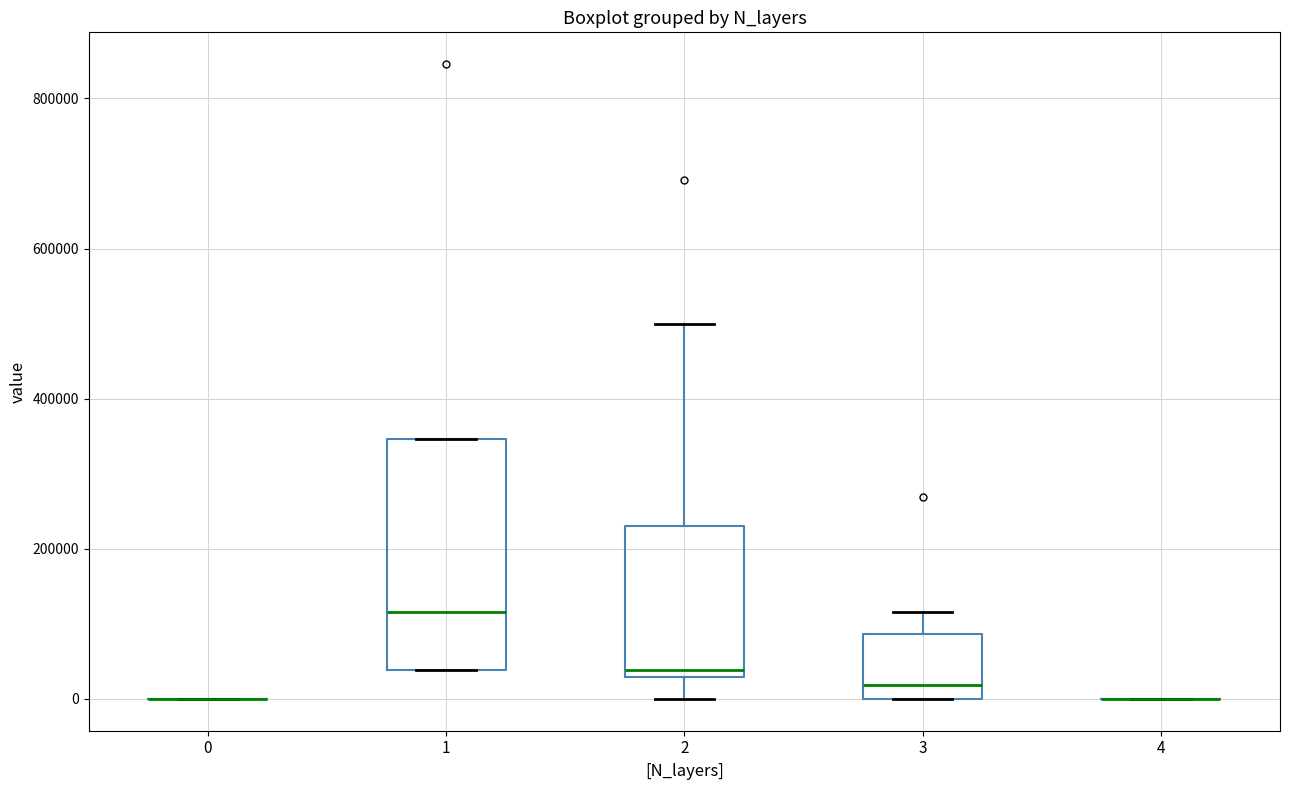

Where is the upper edge of the box at x = 2 on the y-axis? The values are not printed on the chart, so give them approximately, as read against the axis.

240000